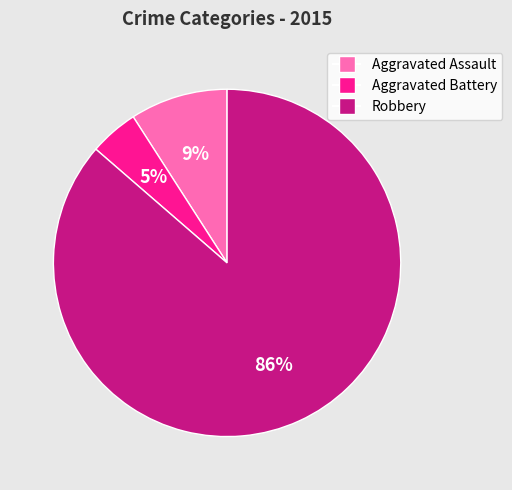

Rank the categories by value from lowest to highest.

Aggravated Battery, Aggravated Assault, Robbery